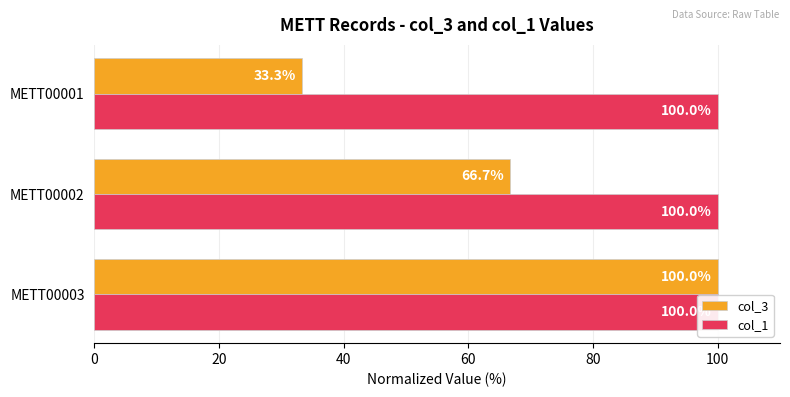

Are the bars horizontal?

Yes